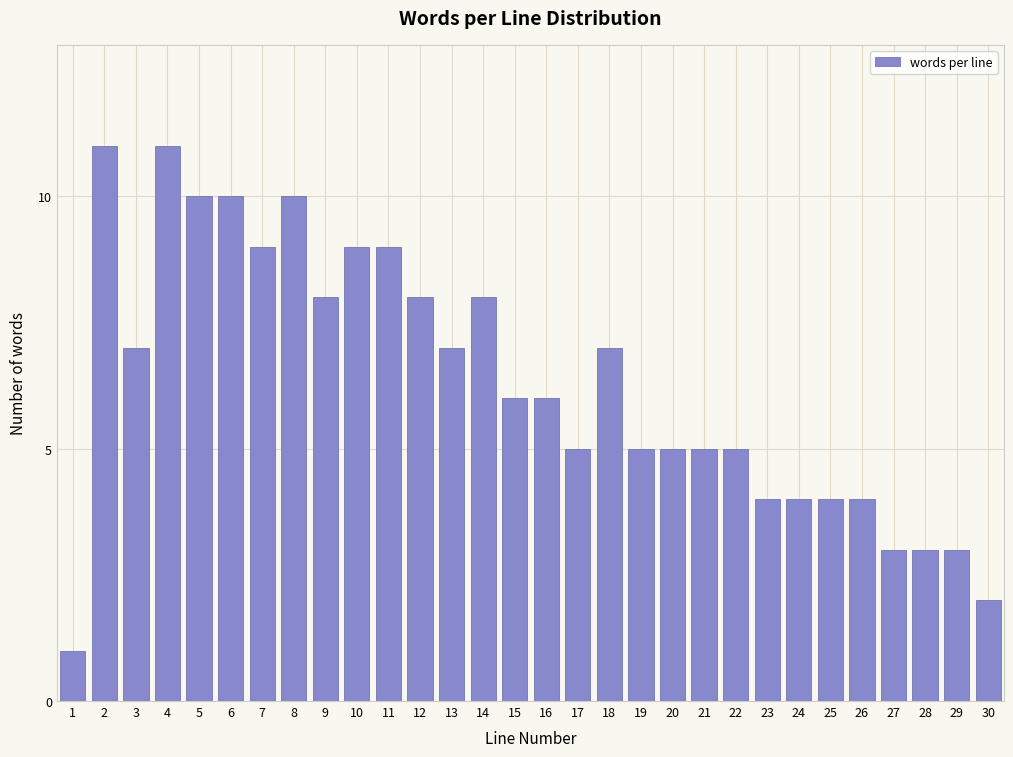

Reading left to right, extract all data points from this chart.

1=1	2=11	3=7	4=11	5=10	6=10	7=9	8=10	9=8	10=9	11=9	12=8	13=7	14=8	15=6	16=6	17=5	18=7	19=5	20=5	21=5	22=5	23=4	24=4	25=4	26=4	27=3	28=3	29=3	30=2